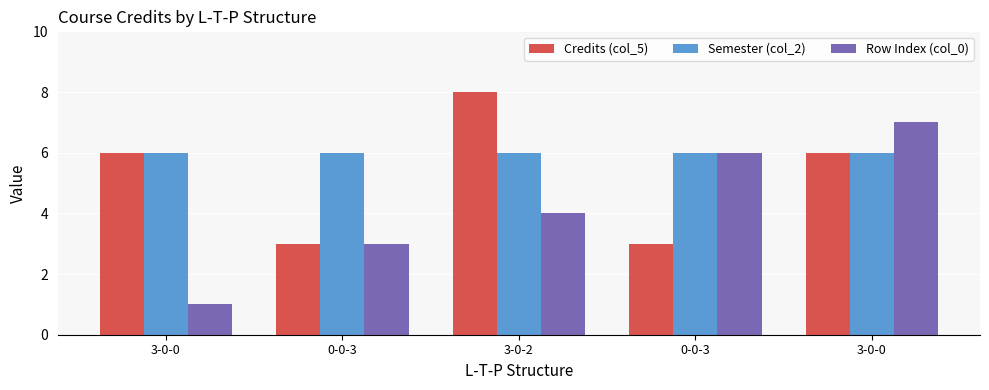

Count the number of categories in the chart.

5